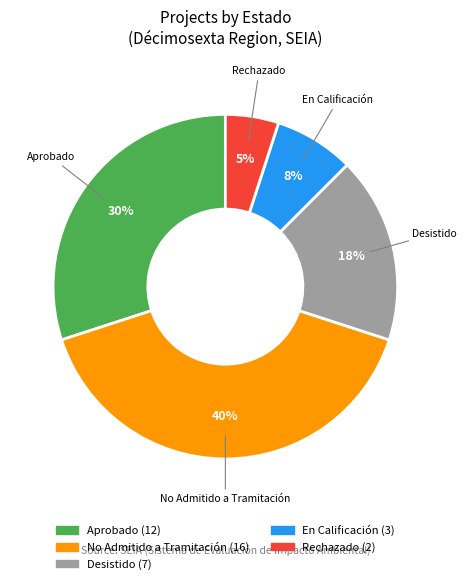

Between Rechazado and En Calificación, which is larger?

En Calificación